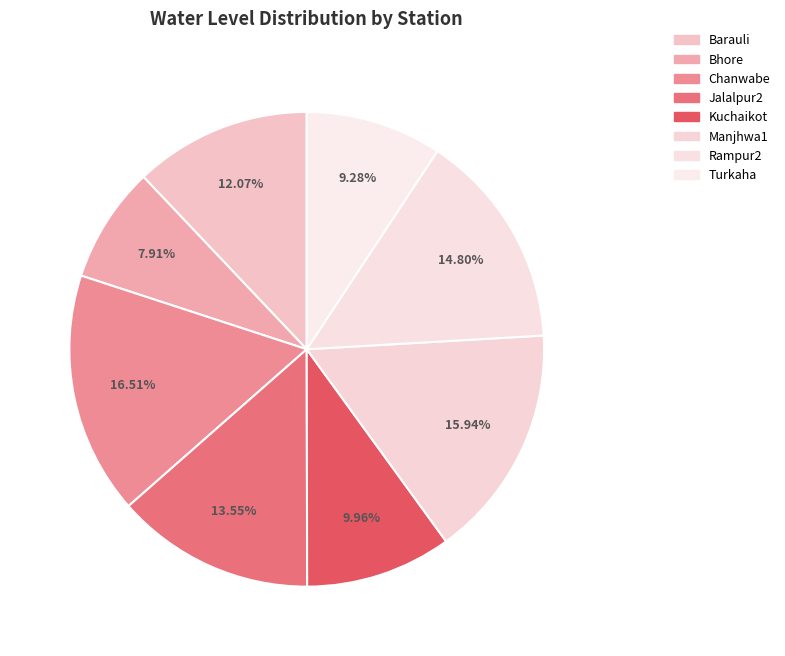

To the nearest percent, what is the difference between the largest and smallest slice percentages?

9%